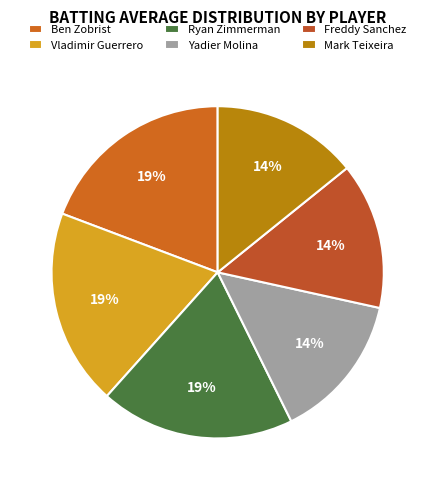

How many segments does this pie chart have?

6